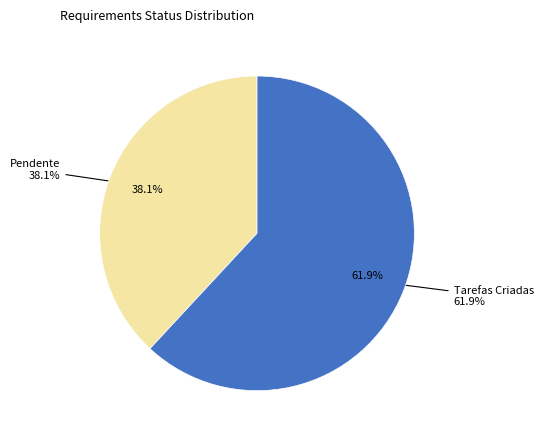

Which category has the biggest portion of the pie?

Tarefas Criadas